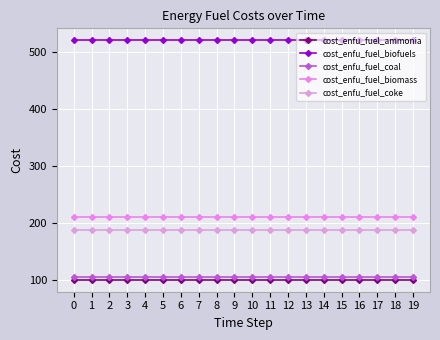

What is the value of the cost_enfu_fuel_coke point at the 15th from the left?

187.7